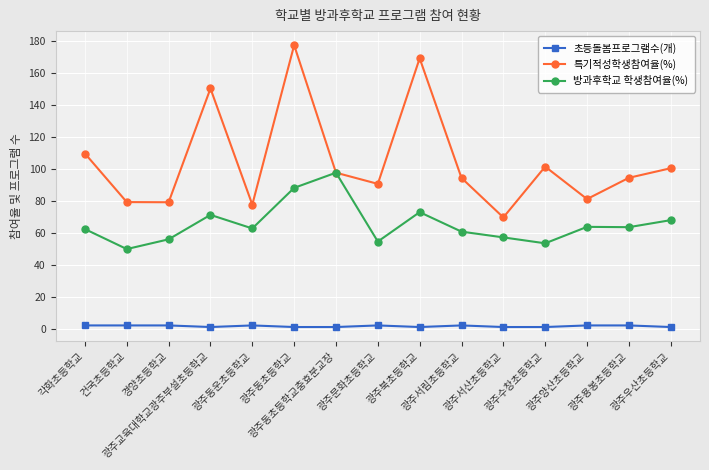

What is the minimum value for 특기적성학생참여율(%)?

69.6